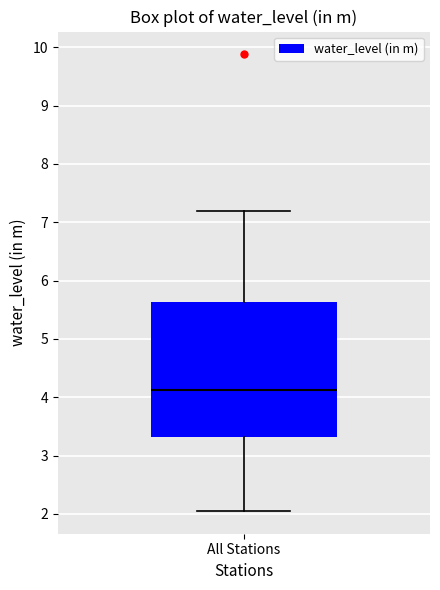

Read this box plot against the y-axis: the position of the median line, the range covered by the box, and the ends of both whiskers. The values are not printed on the chart, so give them approximately, as read against the axis.

median 4.1, box 3.3 to 5.6, whiskers 2.1 to 7.2